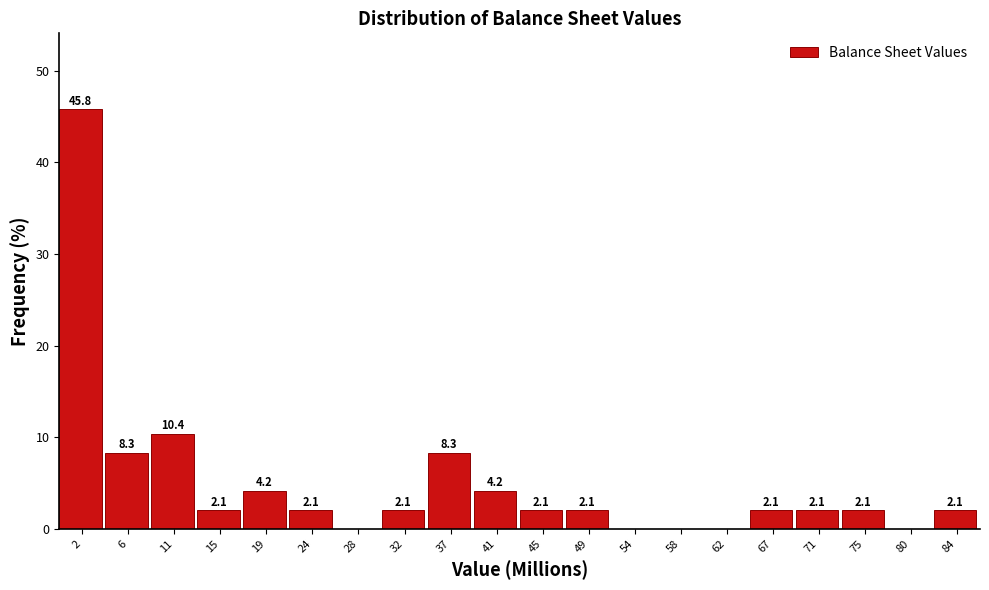

Over which range of the x-axis is the bar tallest?

0.0 to 4.5